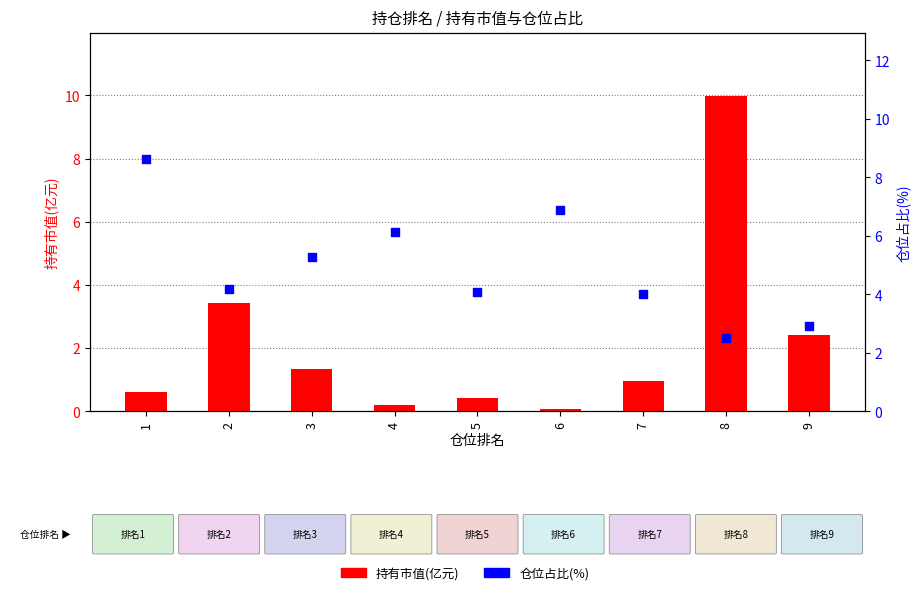

What are all the series names shown in the legend?

持有市值(亿元), 仓位占比(%)